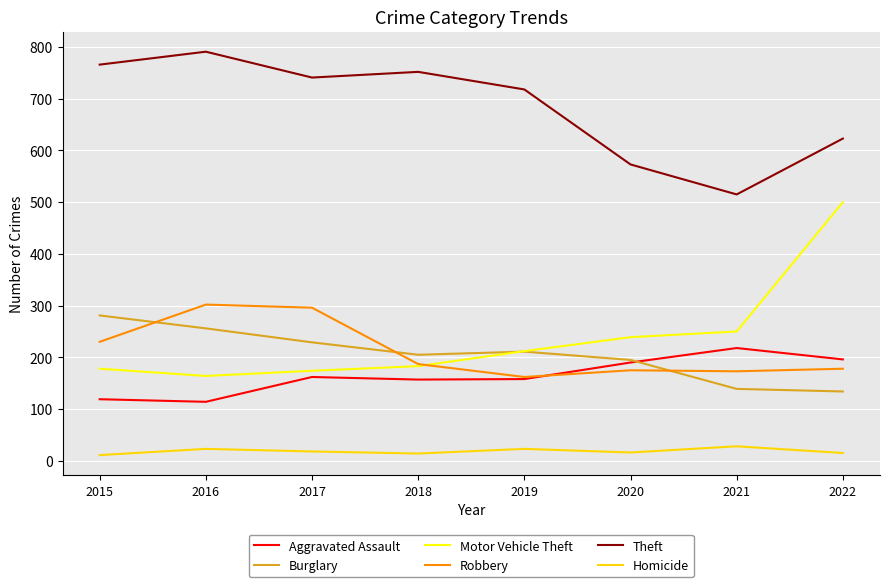

True or false: Aggravated Assault and Theft cross at least once.

False